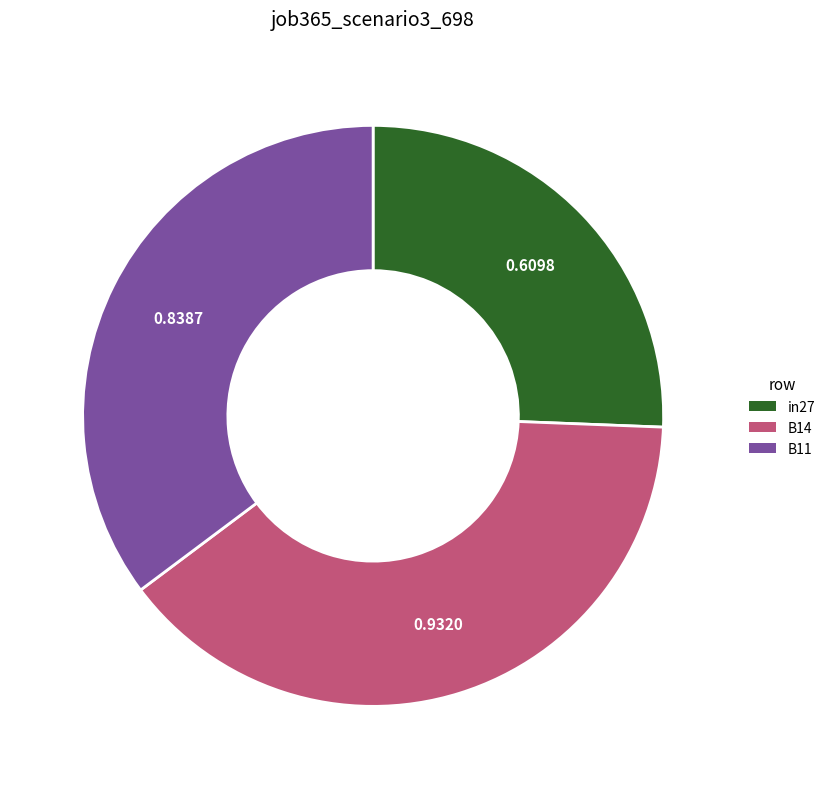

Which has a higher value, in27 or B14?

B14